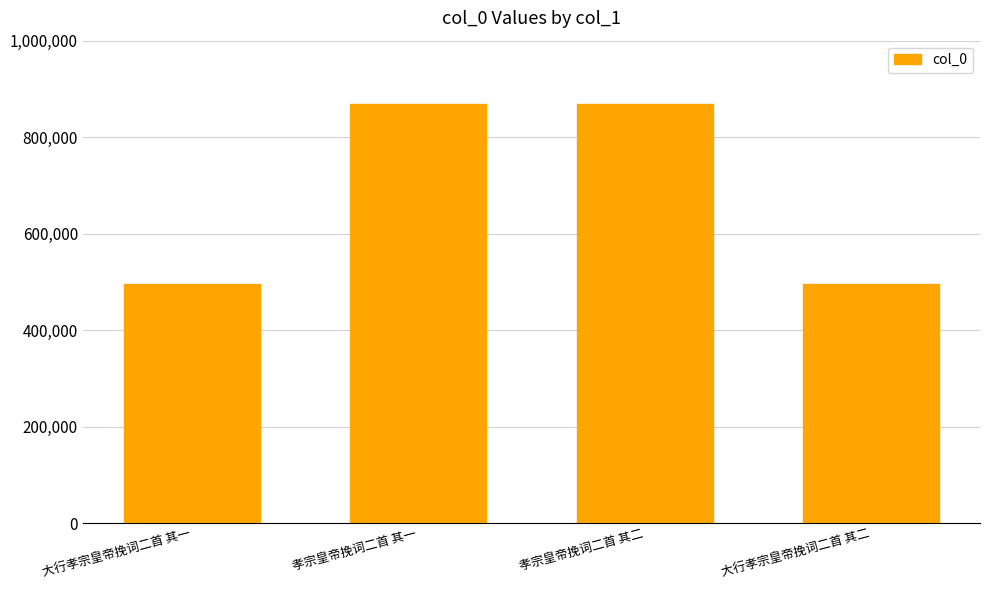

What is the sum of all values?

2726398